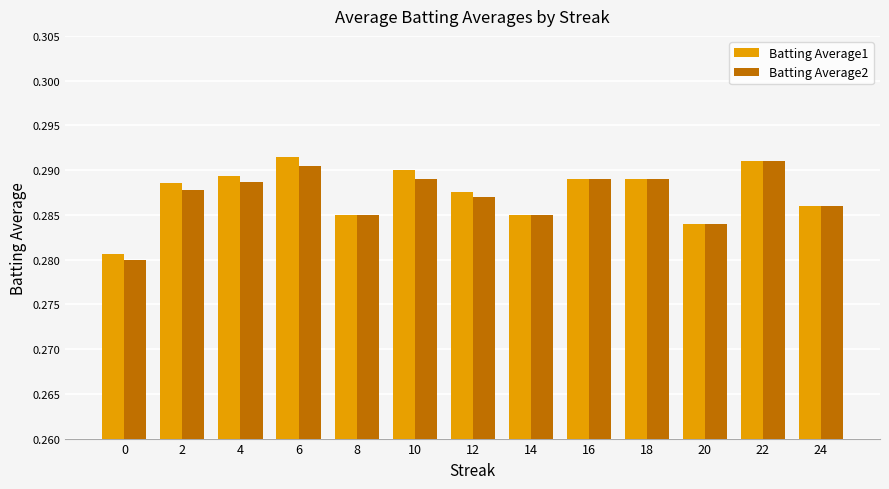

Count the Batting Average2 values in the range 0 to 1.

13